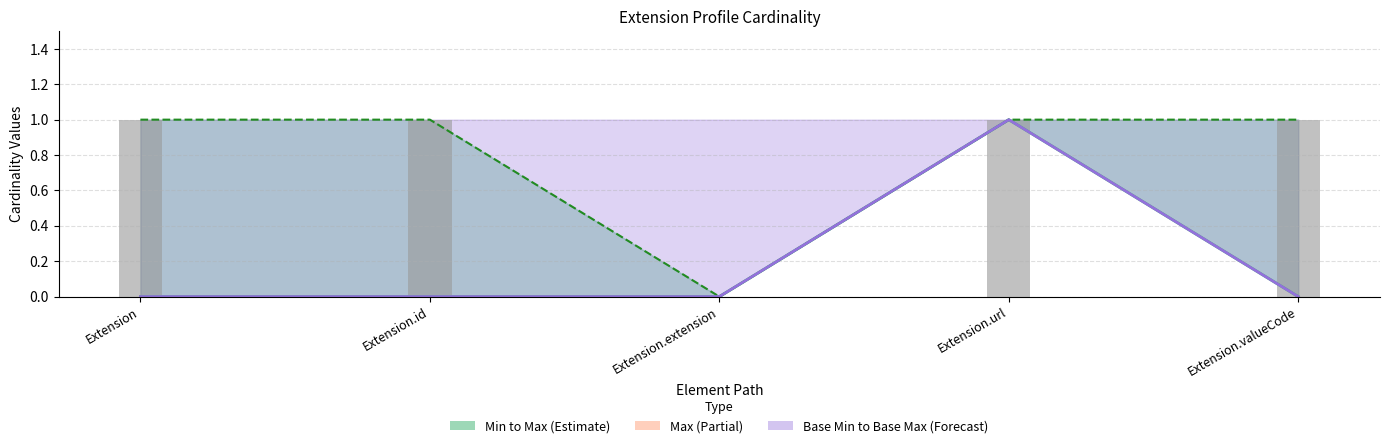

Which has a higher value, Extension or Extension.valueCode?

Extension